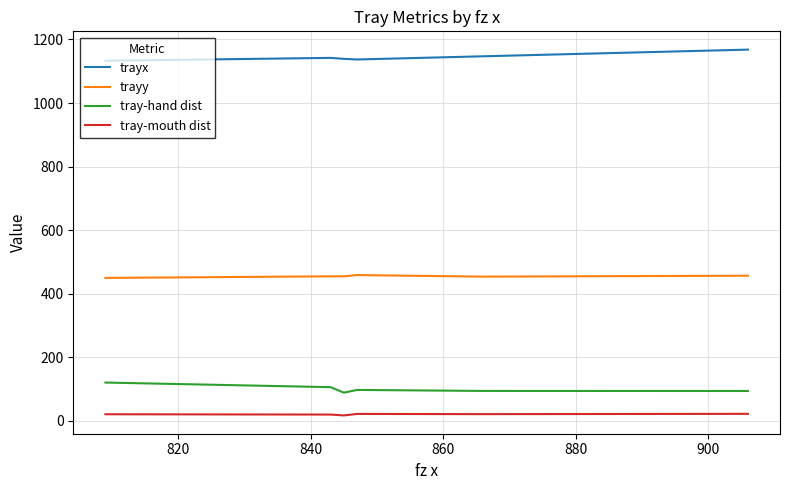

True or false: trayy and tray-mouth dist cross at least once.

False